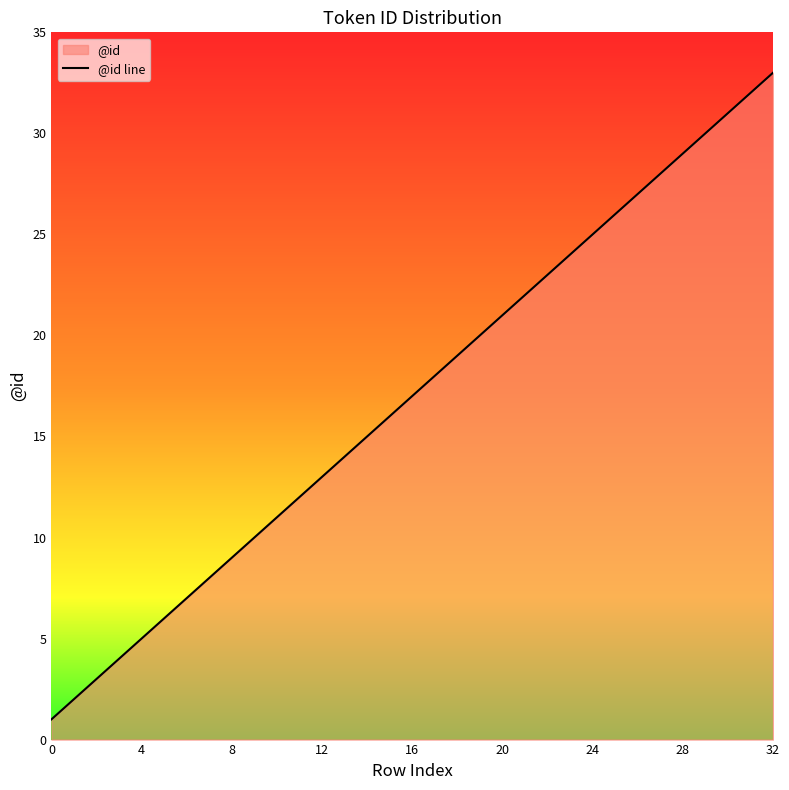

At which category does the chart reach its peak across all series?

32